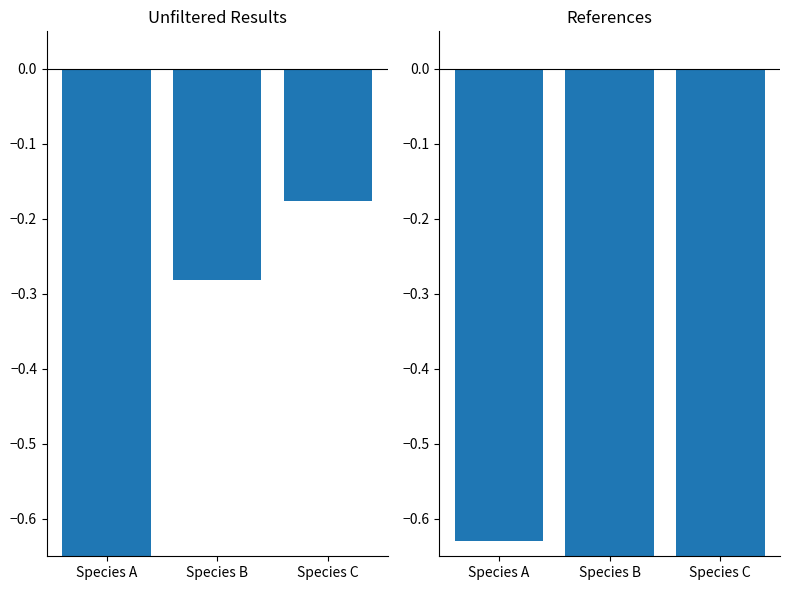

What is the value of the number of unfiltered results bar at the 1st from the left?

-1.0